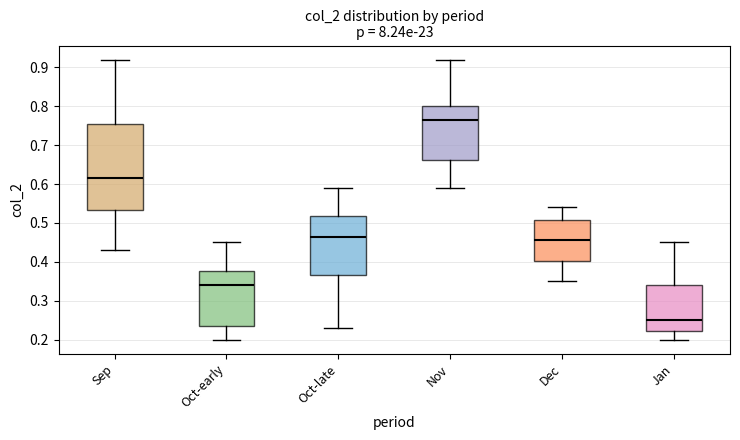

Reading left to right, read every box against the y-axis: the position of its median line, the range the box covers, and the ends of its whiskers. The values are not printed on the chart, so give them approximately, as read against the axis.

Sep: median 0.62, box 0.53 to 0.76, whiskers 0.43 to 0.92
Oct-early: median 0.34, box 0.24 to 0.38, whiskers 0.20 to 0.45
Oct-late: median 0.47, box 0.37 to 0.52, whiskers 0.23 to 0.59
Nov: median 0.77, box 0.66 to 0.80, whiskers 0.59 to 0.92
Dec: median 0.46, box 0.40 to 0.51, whiskers 0.35 to 0.54
Jan: median 0.25, box 0.22 to 0.34, whiskers 0.20 to 0.45